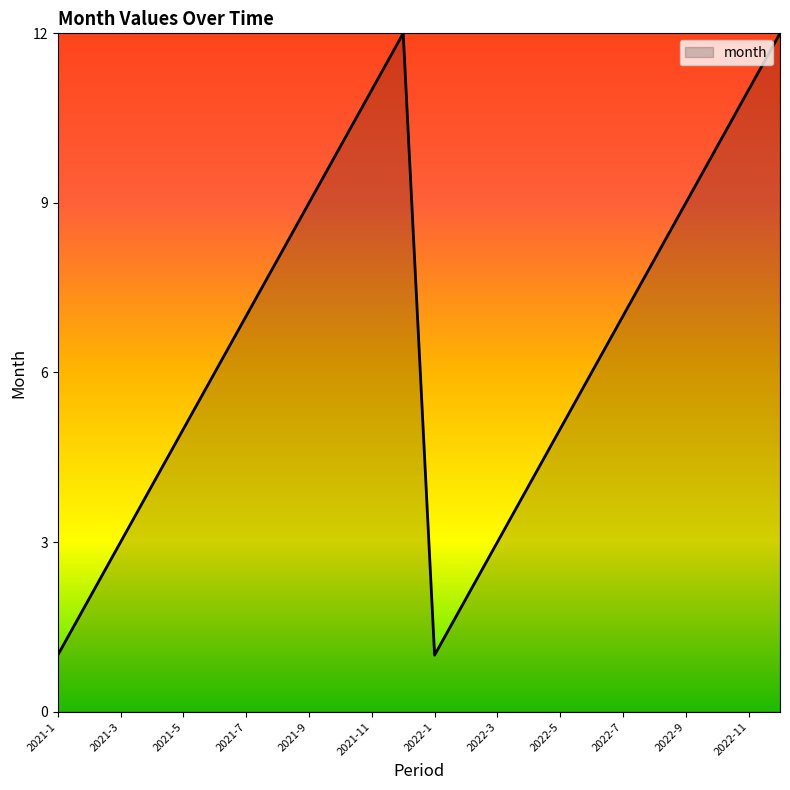

True or false: the data has more than 2 interior local peaks.

False